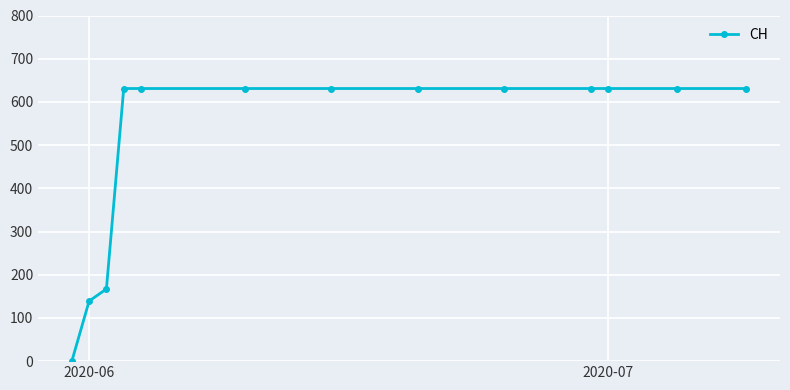

Reading left to right, extract all data points from this chart.

0	139	167	631	631	631	631	631	631	631	631	631	631